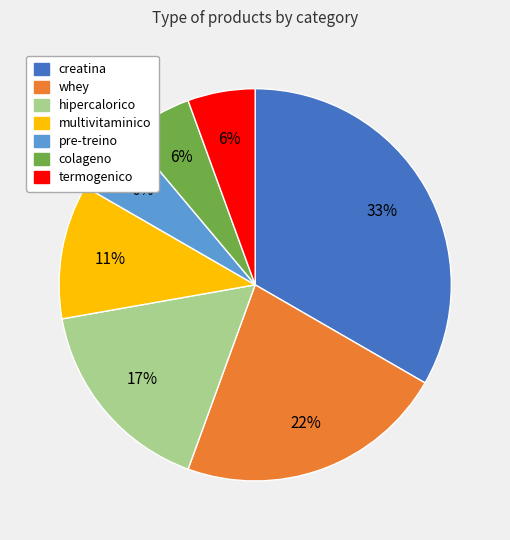

Which category has the biggest portion of the pie?

creatina